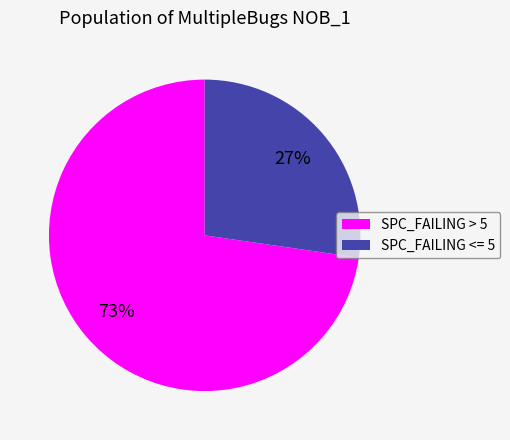

Is the sum of SPC_FAILING <= 5 and SPC_FAILING > 5 greater than half?

Yes